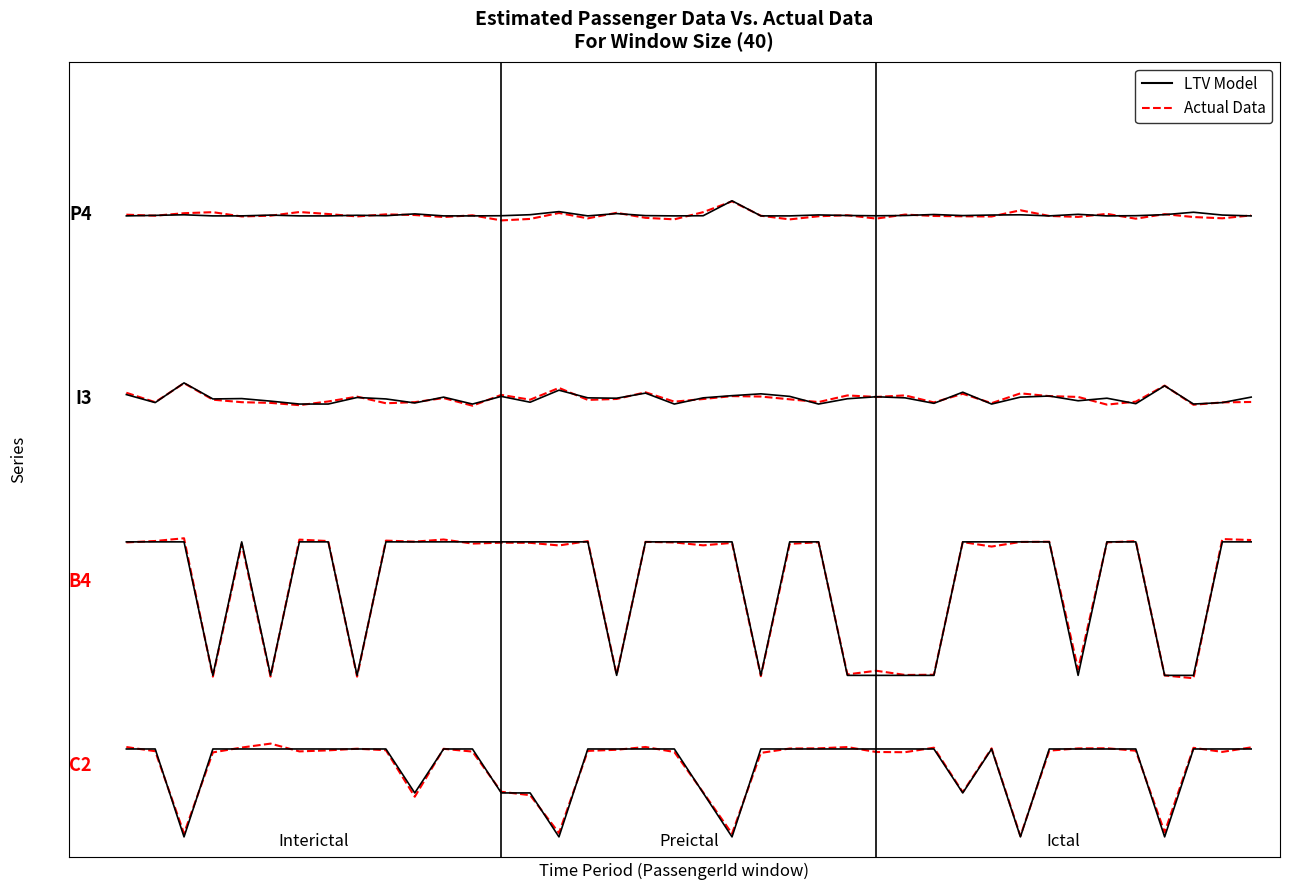

At which category does the chart reach its peak across all series?

21